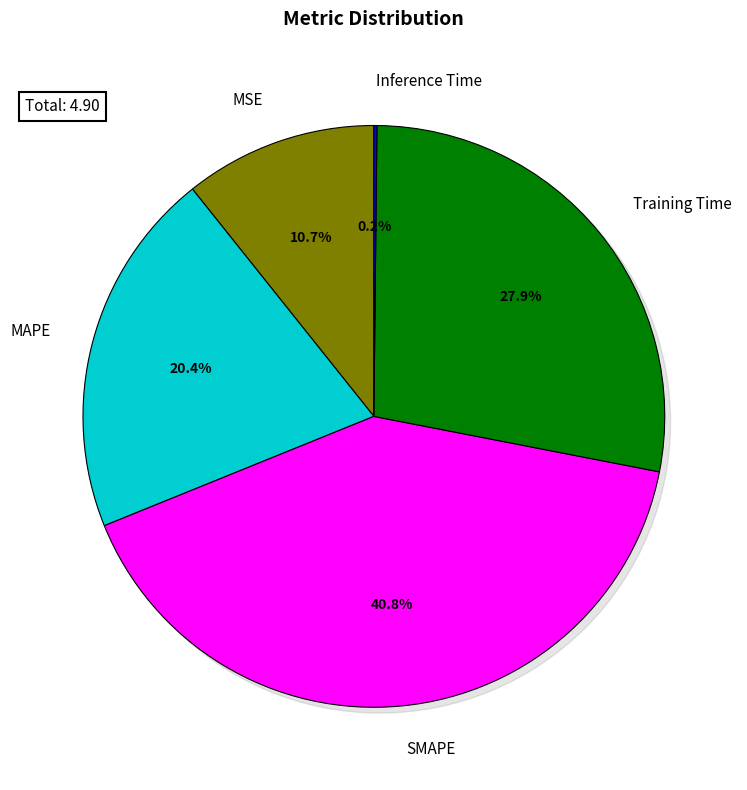

To the nearest percent, what is the combined percentage of SMAPE and Inference Time?

41%